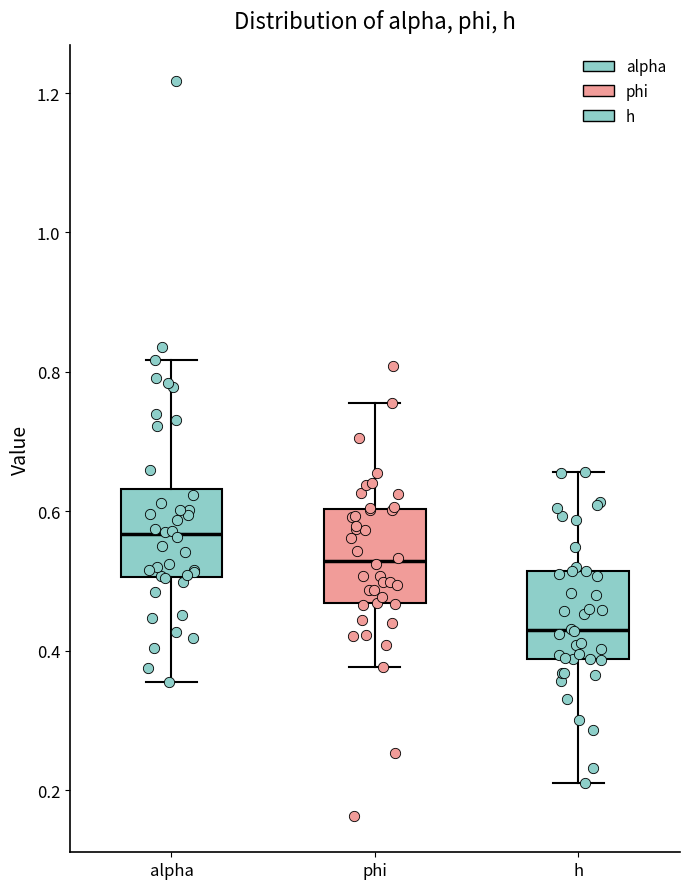

Which box's median line is the lowest?

h